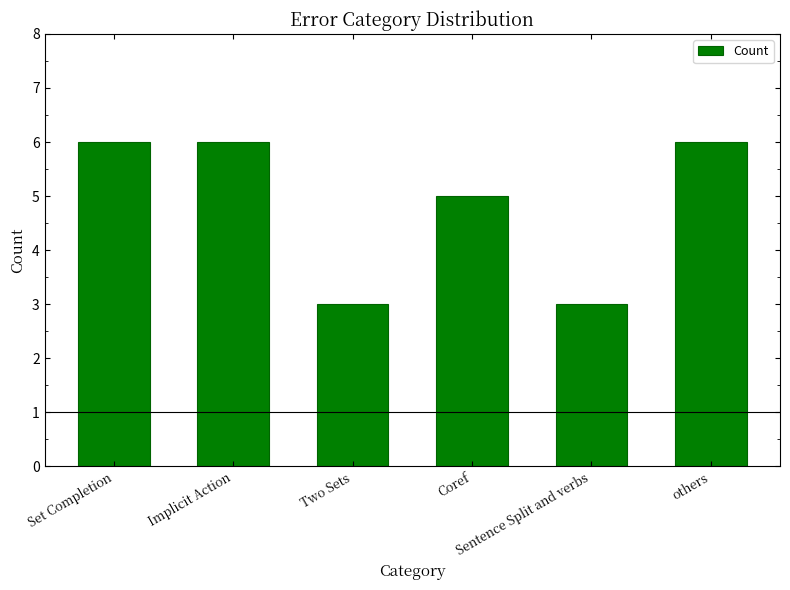

What is the average value?

5